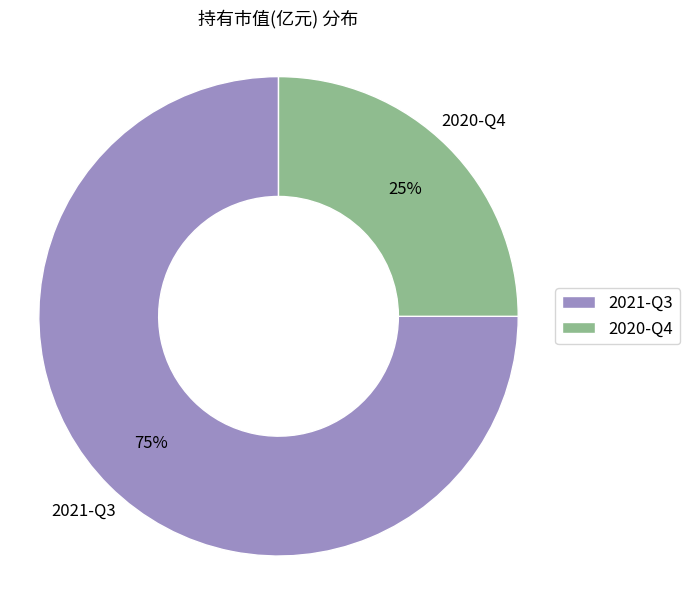

Which category has the biggest portion of the pie?

2021-Q3